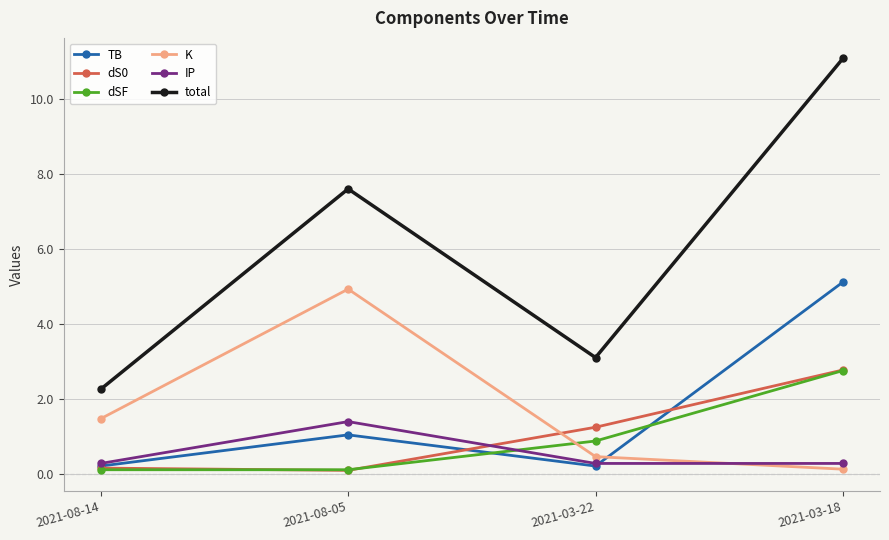

What is the difference between the dS0 values at 2021-03-22 and 2021-08-05?

1.2